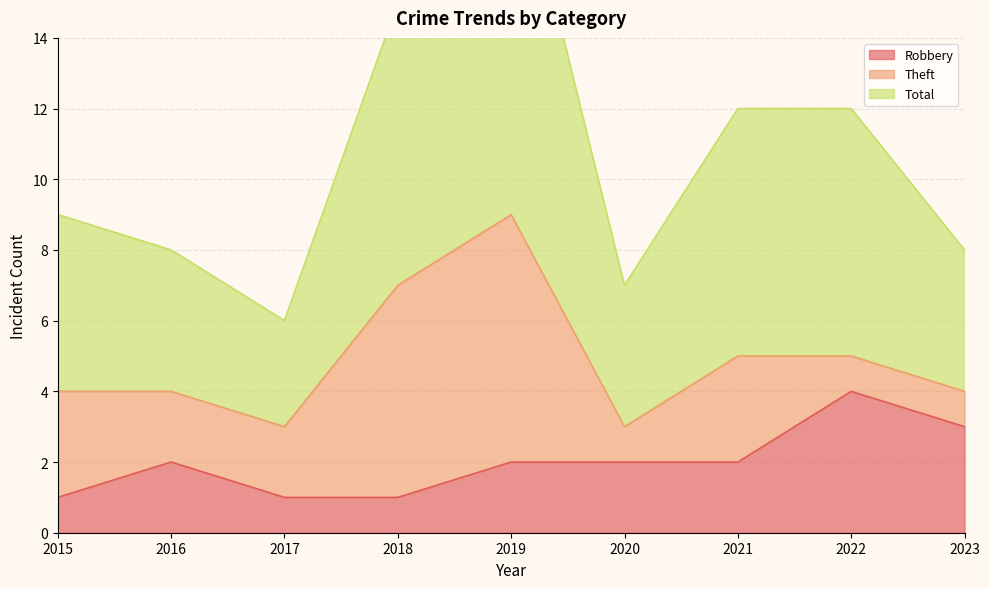

Between 2022 and 2016, which is larger?

2022